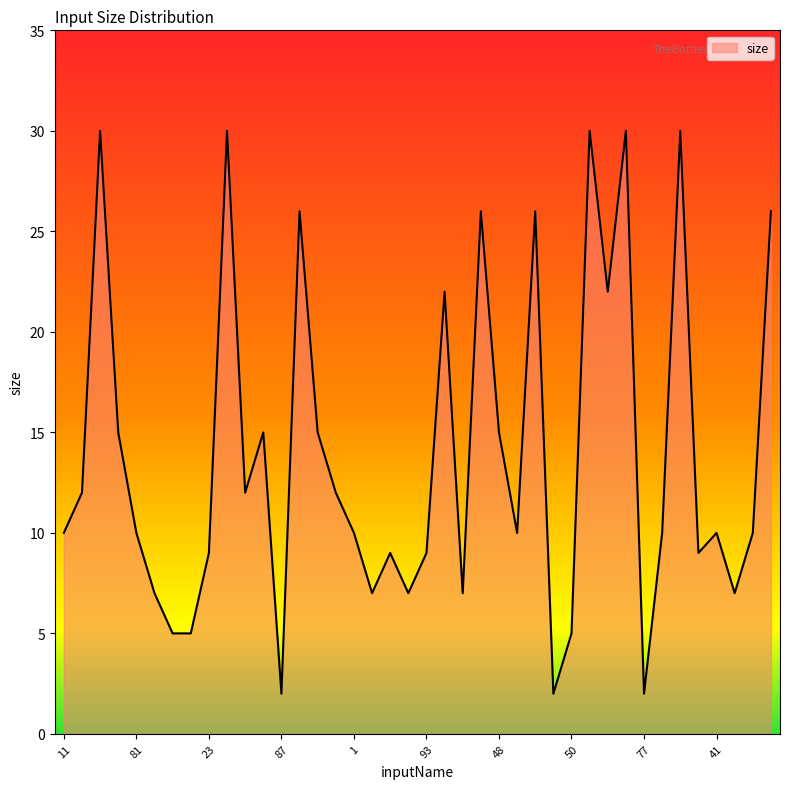

What is the difference between the maximum and minimum values?

28